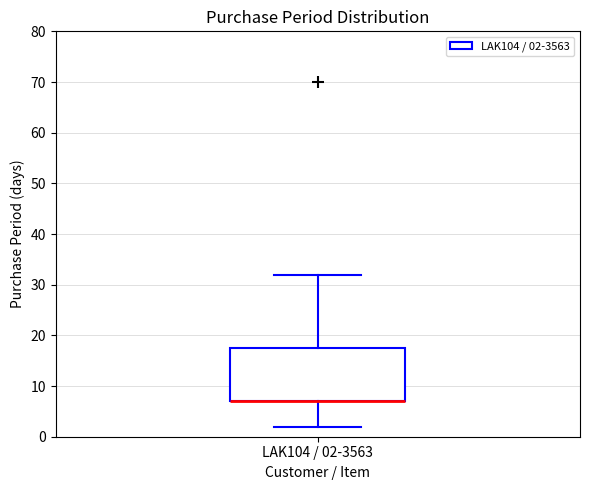

Where does the upper whisker of the box for LAK104 / 02-3563 end on the y-axis? The values are not printed on the chart, so give them approximately, as read against the axis.

32